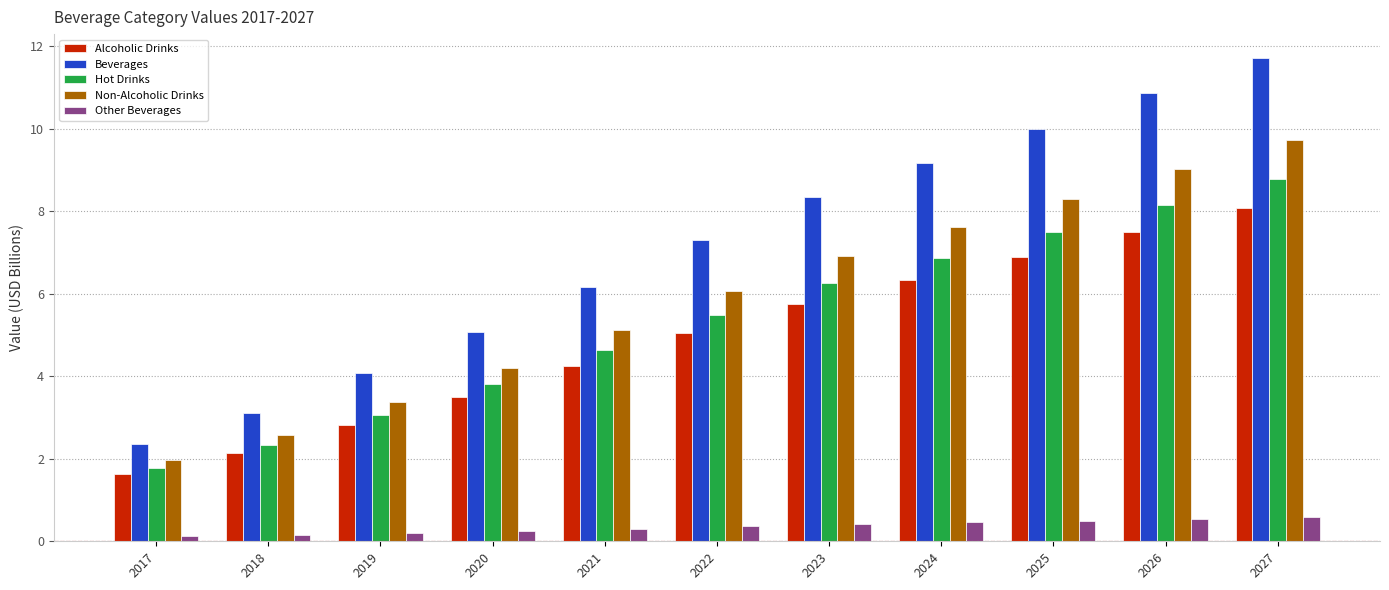

True or false: Alcoholic Drinks has a value of 10.7 at 2025.

False